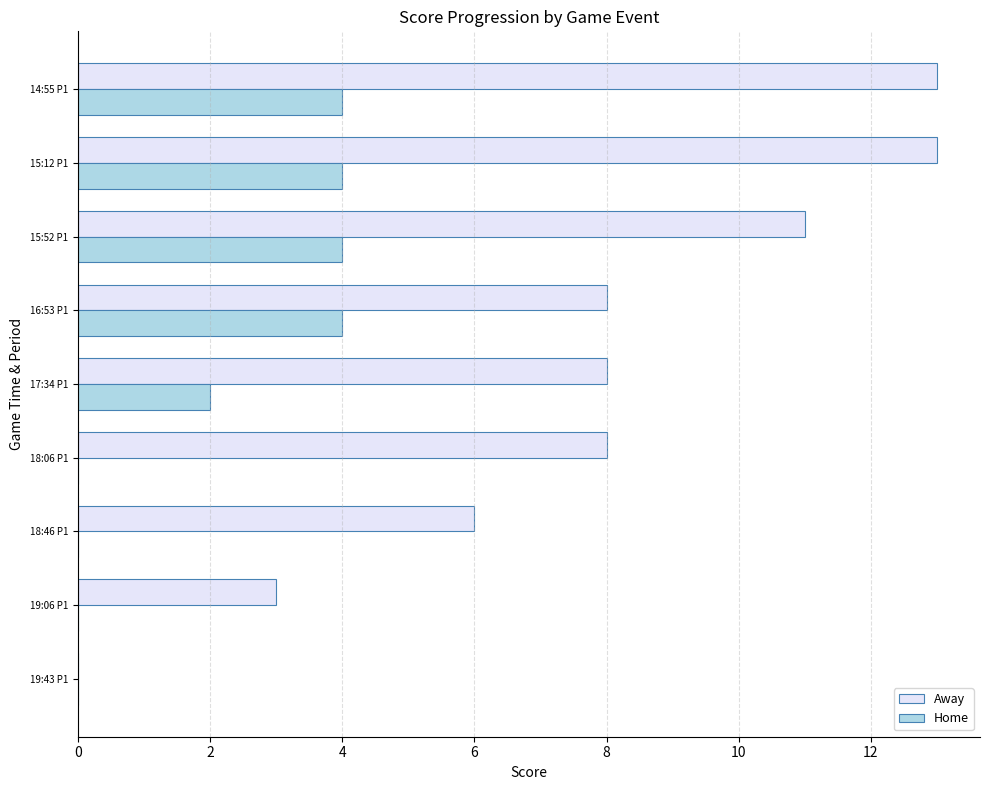

Between 17:34 P1 and 15:12 P1, which series saw the biggest shift?

Away